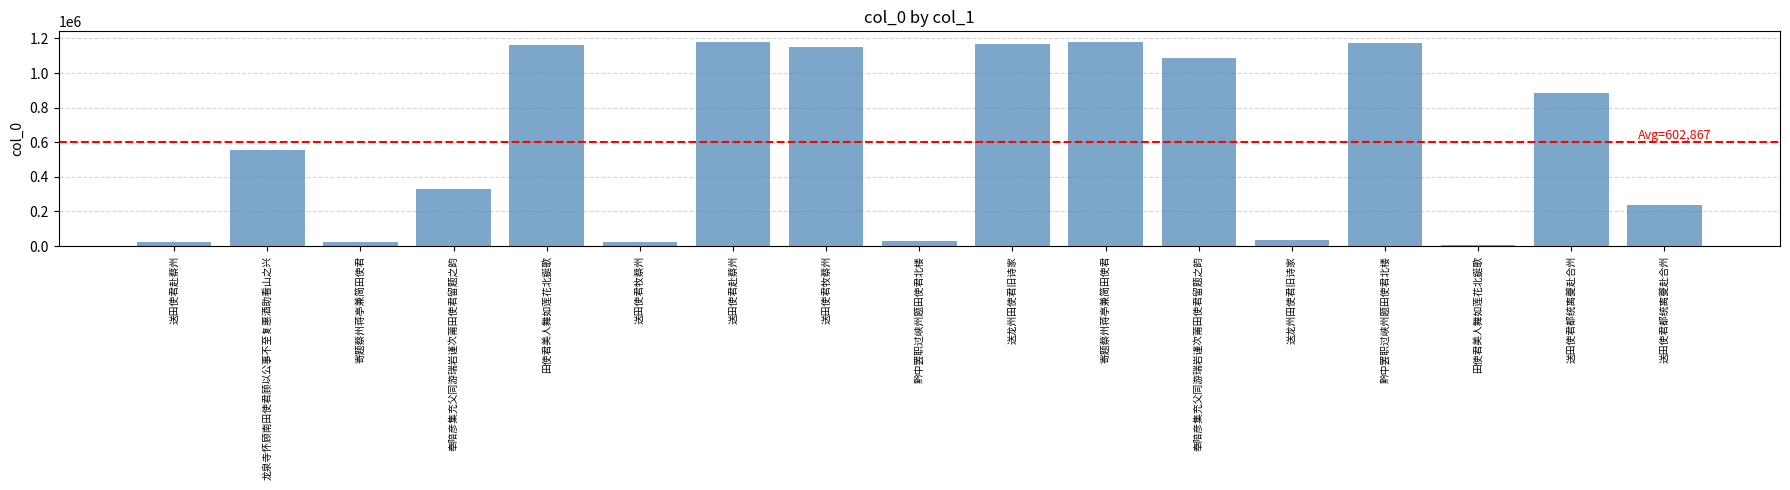

What is the ratio of the value at 黔中罢职过峡州题田使君北楼 to the value at 奉陪彦集充父同游瑞岩谨次莆田使君留题之韵?

3.6